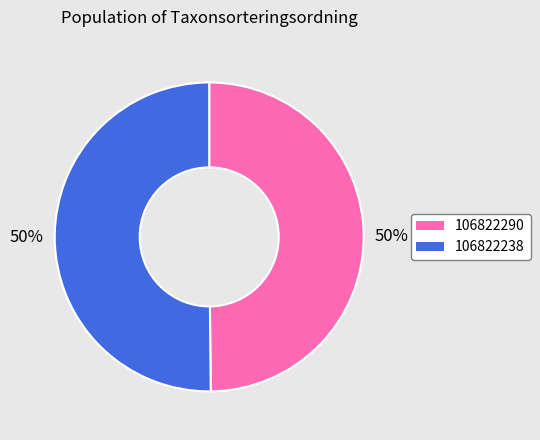

To the nearest percent, what portion does 106822290 represent?

50%